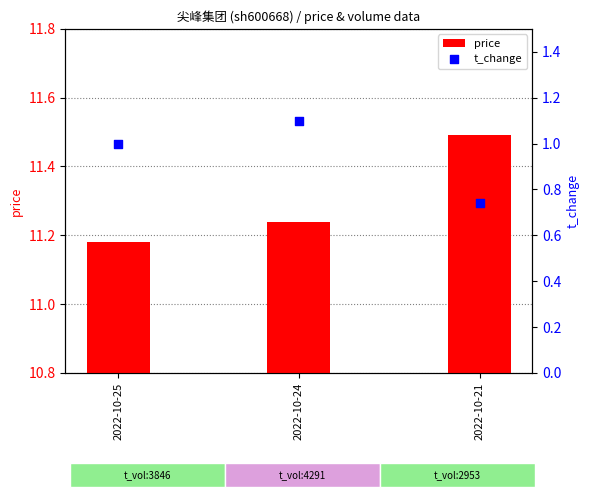

Which series reaches the minimum Y coordinate?

t_change